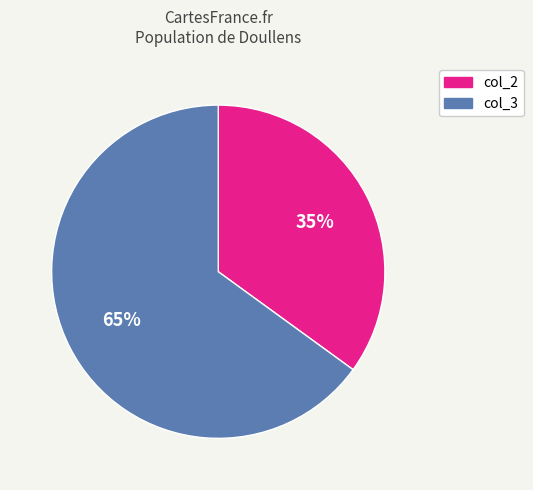

Is there any slice that represents more than half of the pie?

Yes